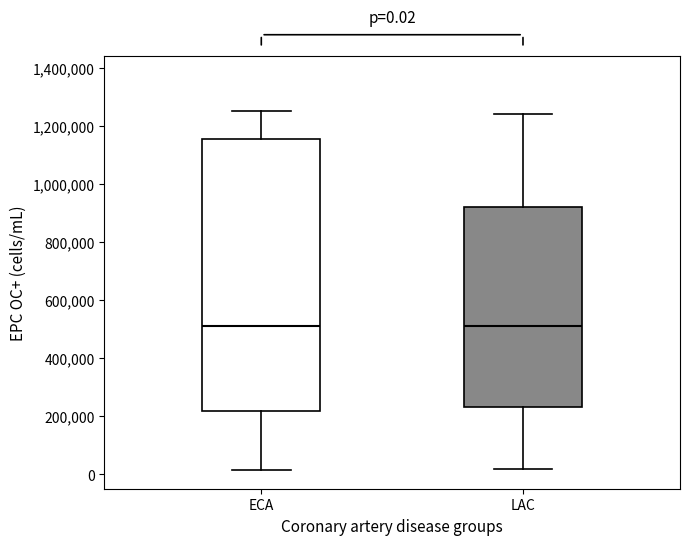

Comparing the boxes themselves (not the whiskers), which one is the tallest?

ECA